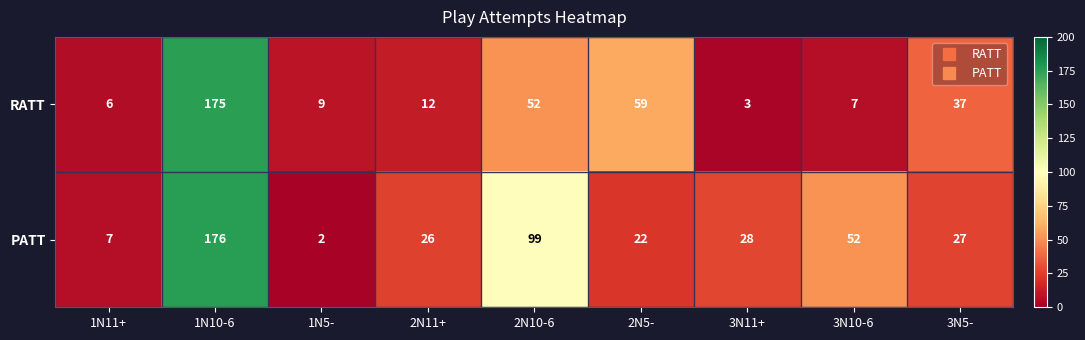

What is the approximate value of PATT at 2N11+, to the nearest 5?

25